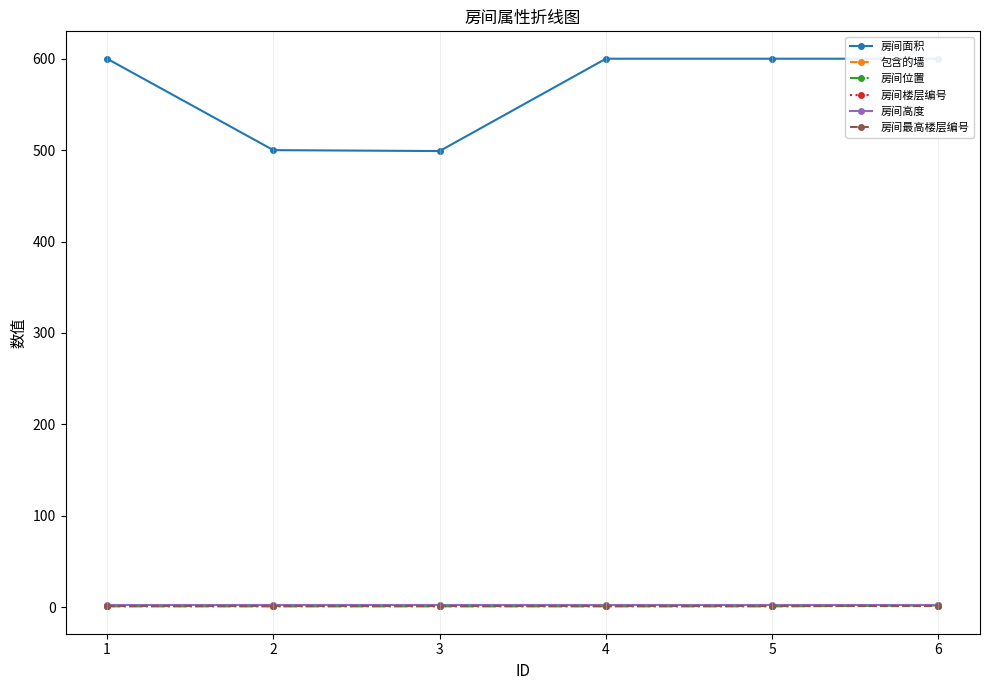

Rank the categories by 包含的墙 value from lowest to highest.

1, 2, 3, 4, 5, 6